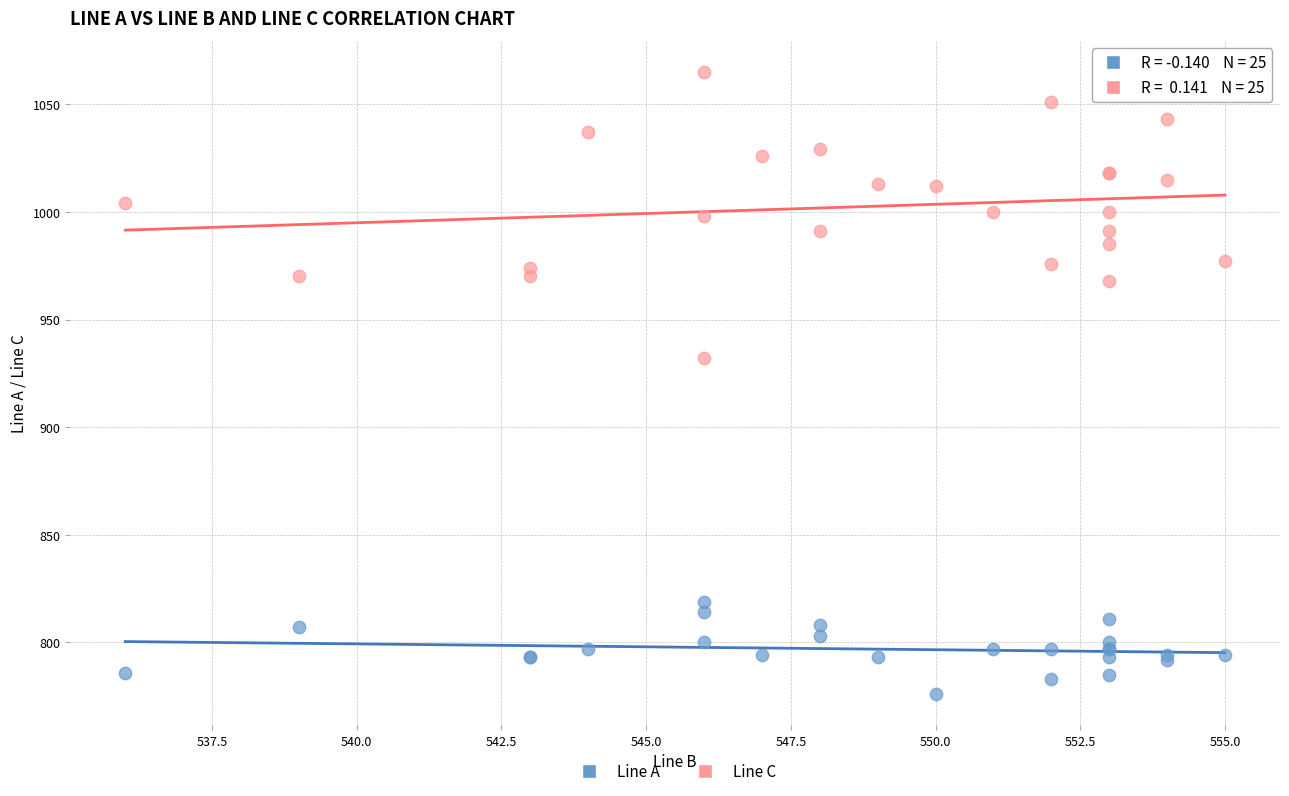

Which series contains the lowest Y value?

Line A